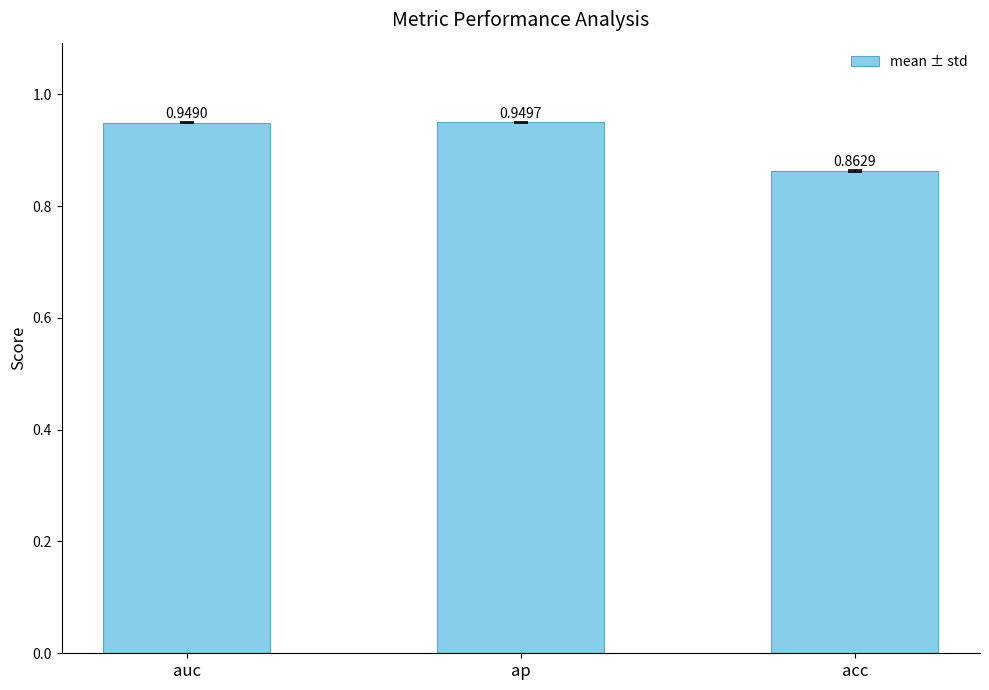

What is the label of the 2nd bar from the right?

ap